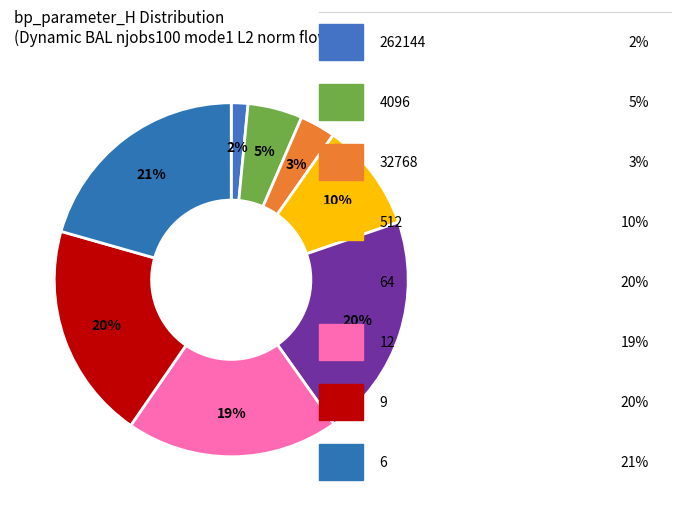

Which category has the biggest portion of the pie?

6